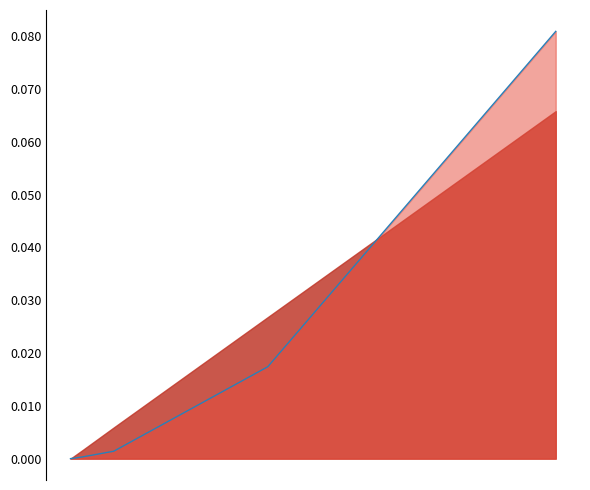

Does the chart display data point markers on the line(s)?

No